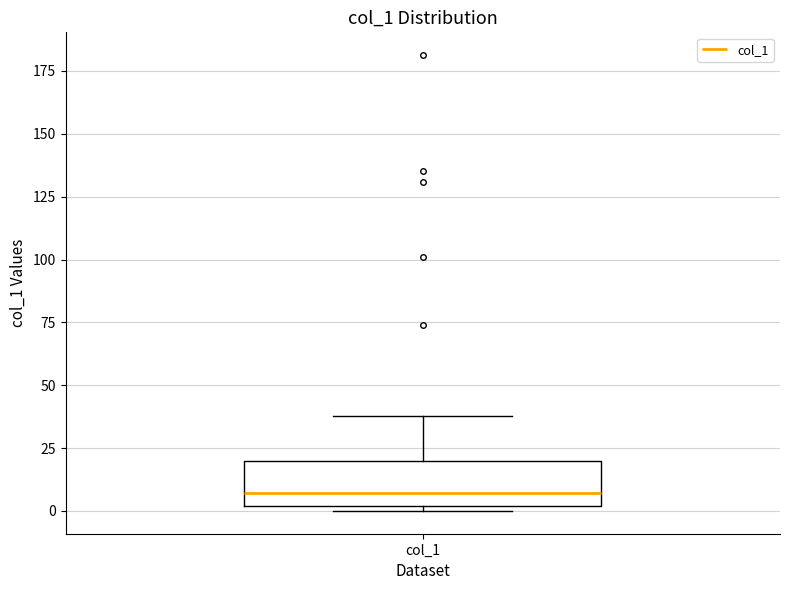

Where is the lower edge of the box for col_1 on the y-axis? The values are not printed on the chart, so give them approximately, as read against the axis.

0